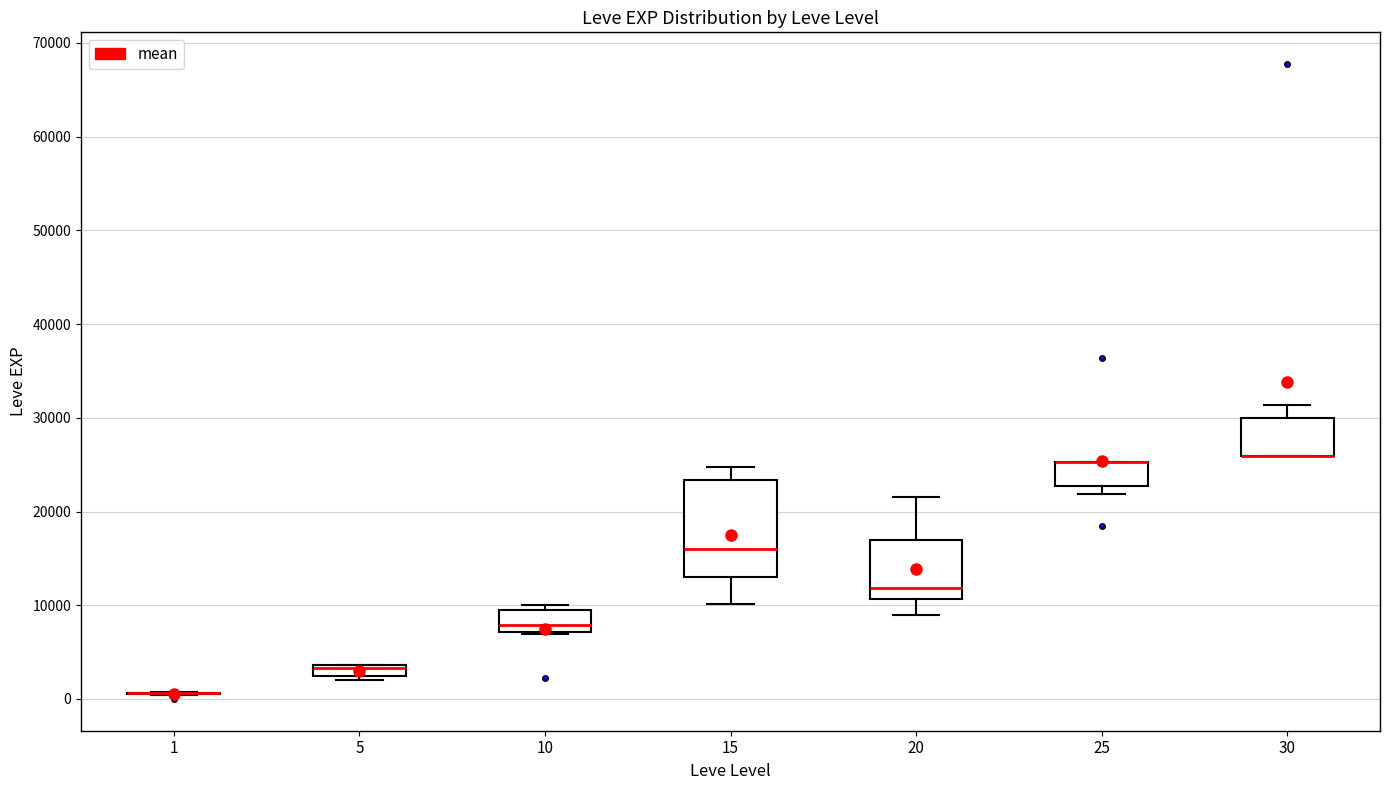

Where is the upper edge of the box at x = 5 on the y-axis? The values are not printed on the chart, so give them approximately, as read against the axis.

4000